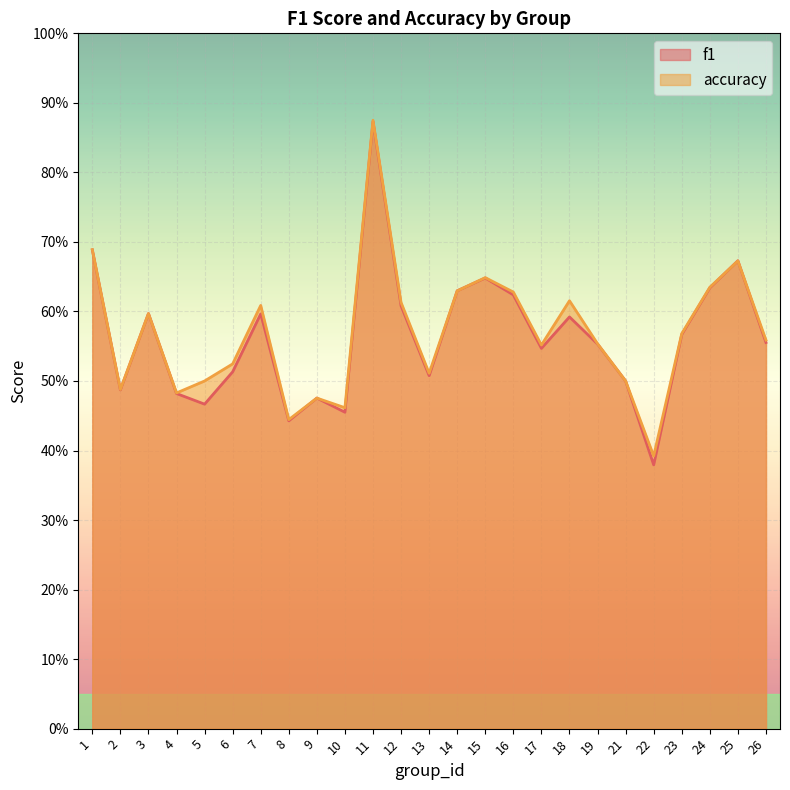

Reading left to right, what are all the values shown in this chart?

f1: 0.7	0.5	0.6	0.5	0.5	0.5	0.6	0.4	0.5	0.5	0.9	0.6	0.5	0.6	0.6	0.6	0.5	0.6	0.6	0.5	0.4	0.6	0.6	0.7	0.6
accuracy: 0.7	0.5	0.6	0.5	0.5	0.5	0.6	0.4	0.5	0.5	0.9	0.6	0.5	0.6	0.6	0.6	0.6	0.6	0.6	0.5	0.4	0.6	0.6	0.7	0.6